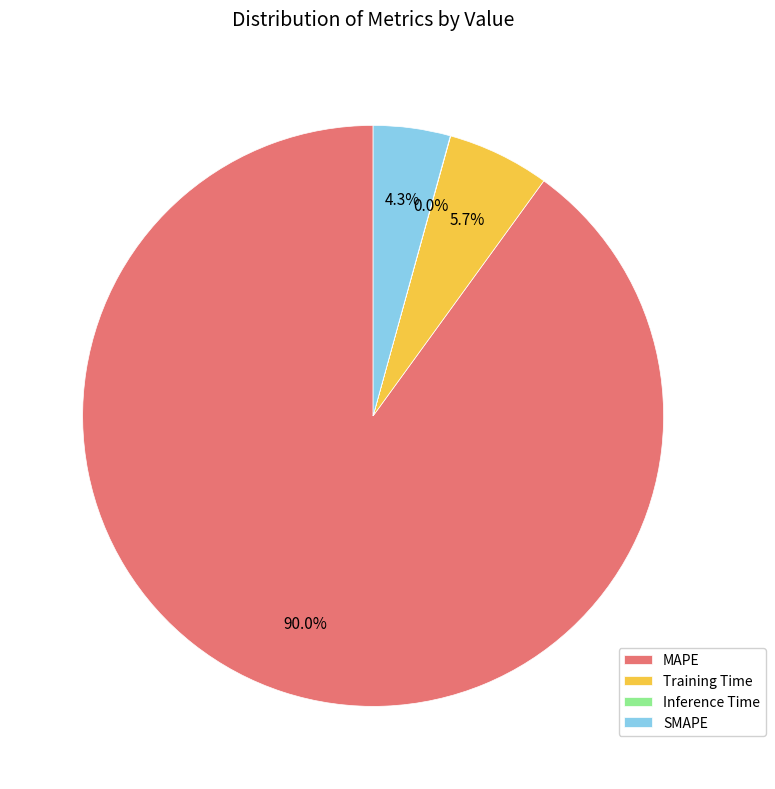

Between MAPE and SMAPE, which is larger?

MAPE